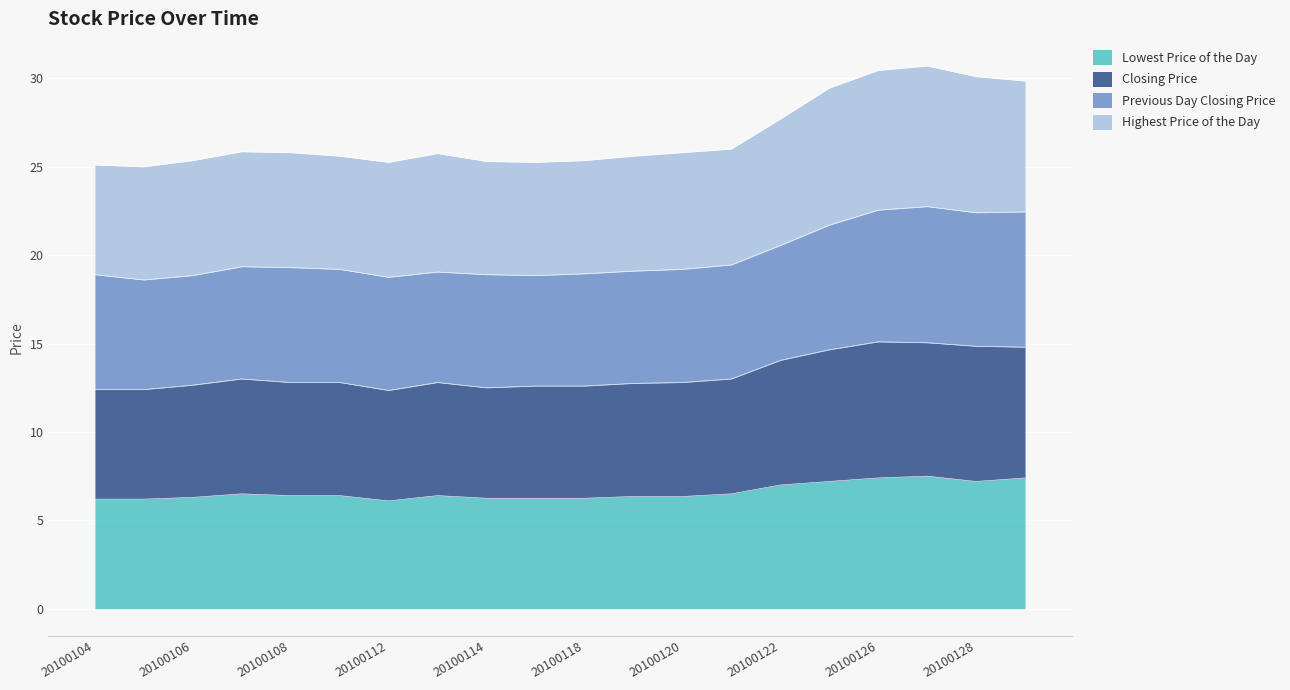

True or false: Highest Price of the Day and Closing Price intersect in this chart.

False